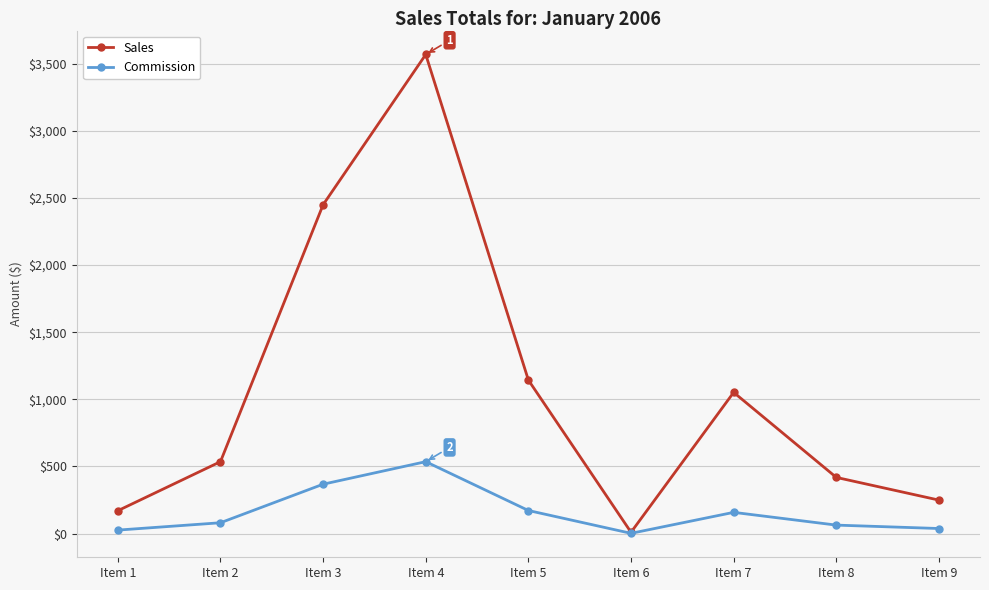

What is the difference between the Commission values at Item 9 and Item 2?

43.0